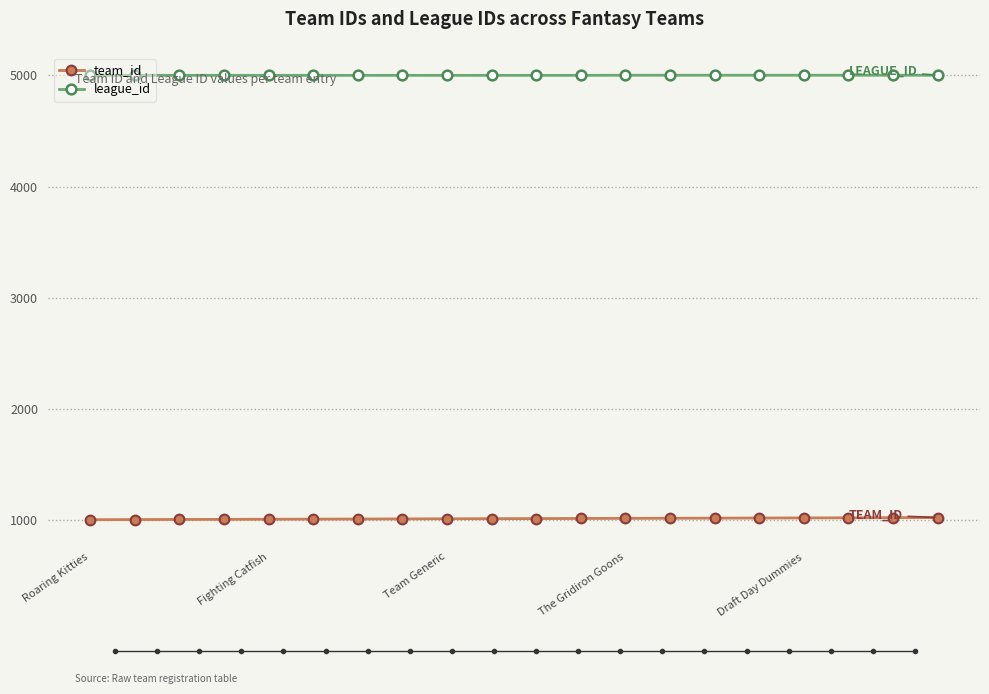

What is the minimum value shown in the chart?

1001